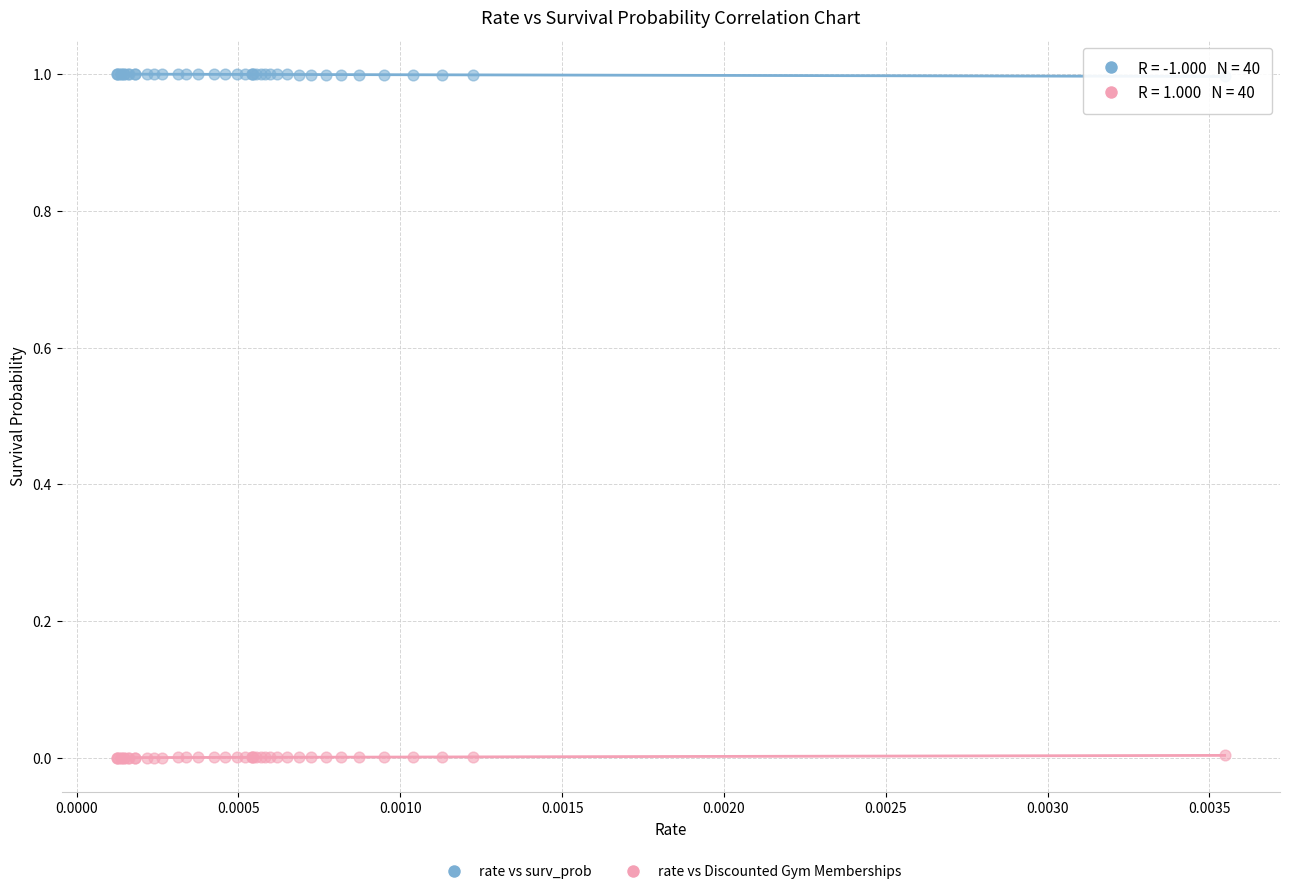

Which series contains the lowest Y value?

rate vs Discounted Gym Memberships